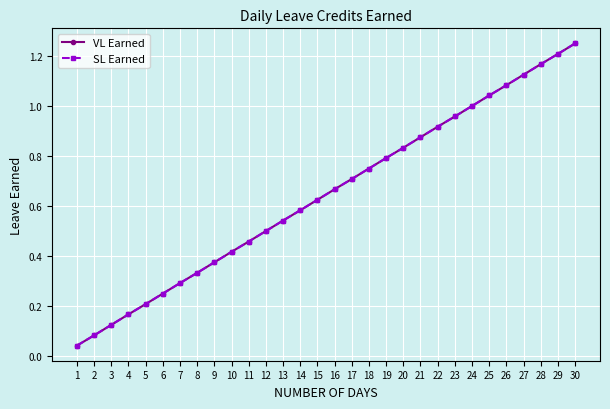

True or false: VL Earned and SL Earned cross at least once.

False